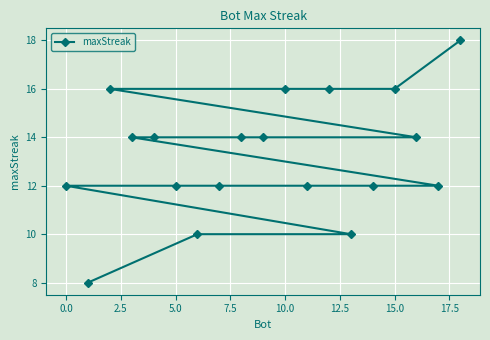

Is it true that the value at 5.0 is 5?

False